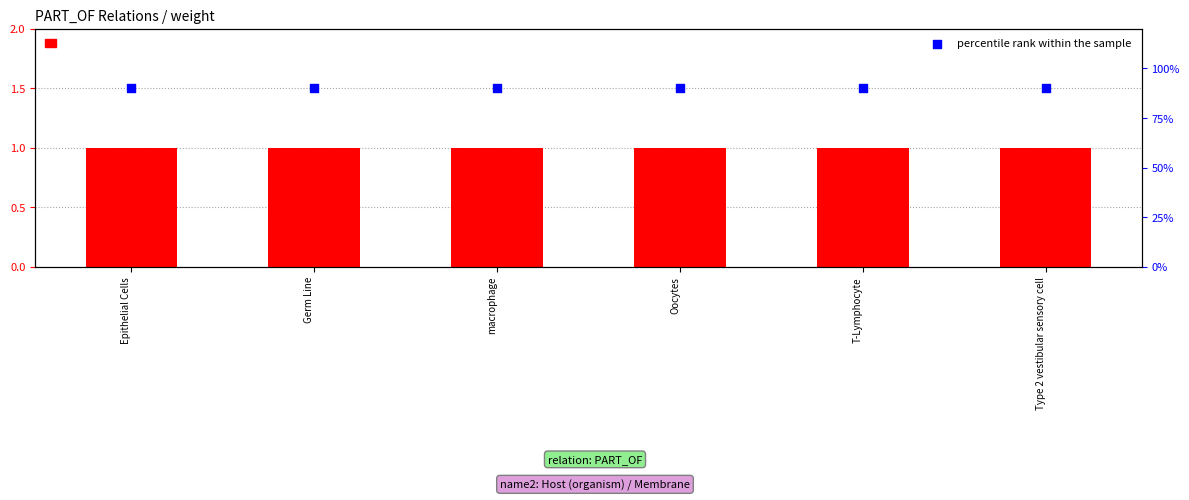

Which series has the widest spread of Y values?

weight